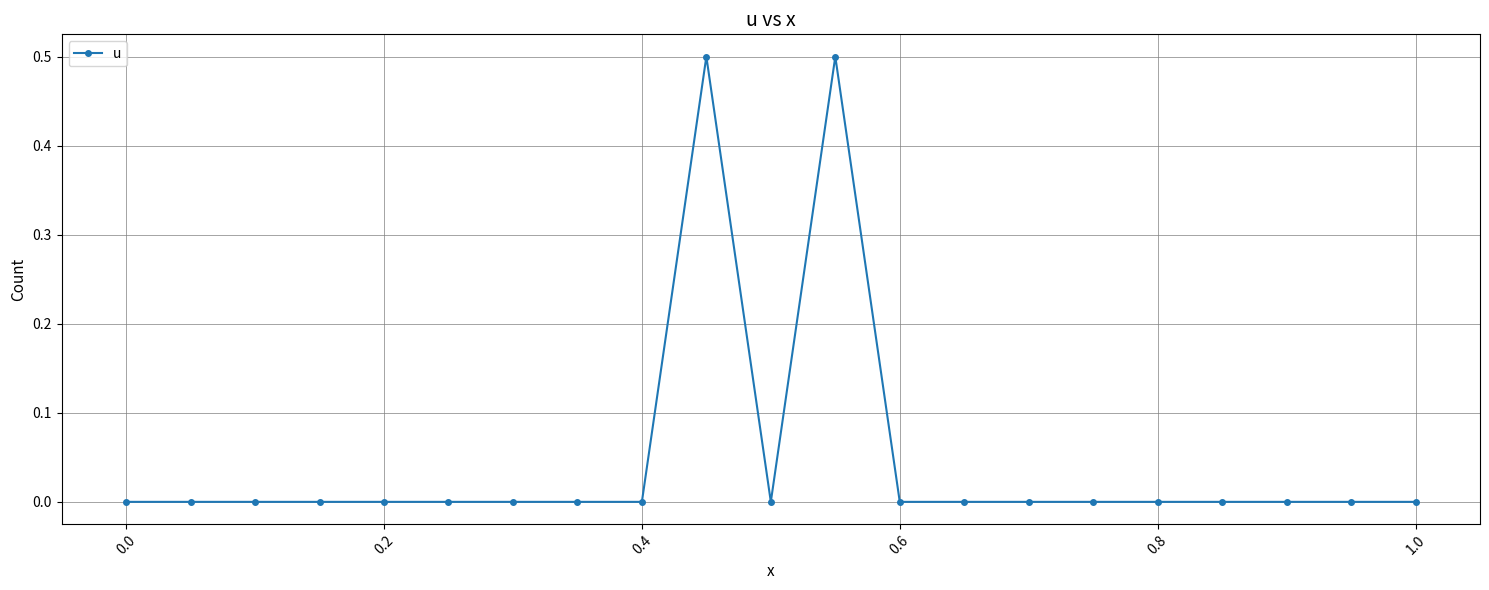

True or false: there are more than 1 points higher than both neighbors.

True